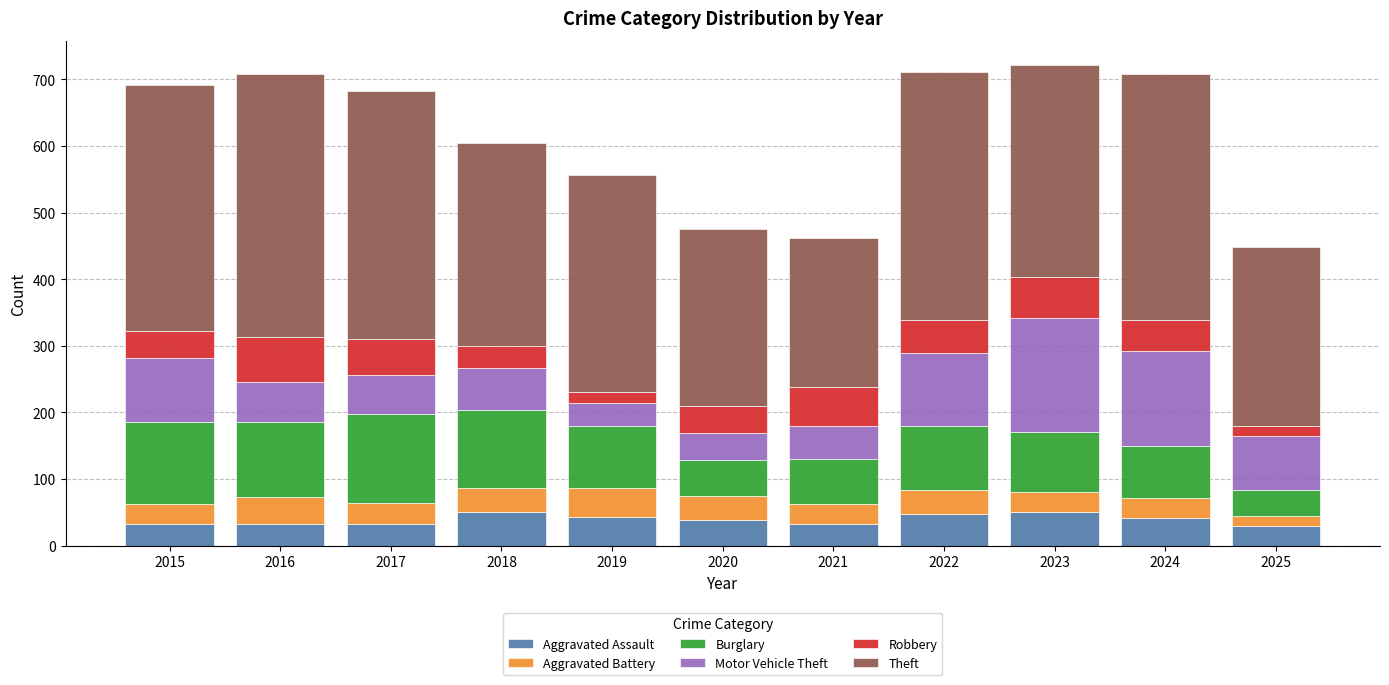

Count the number of categories in the chart.

11